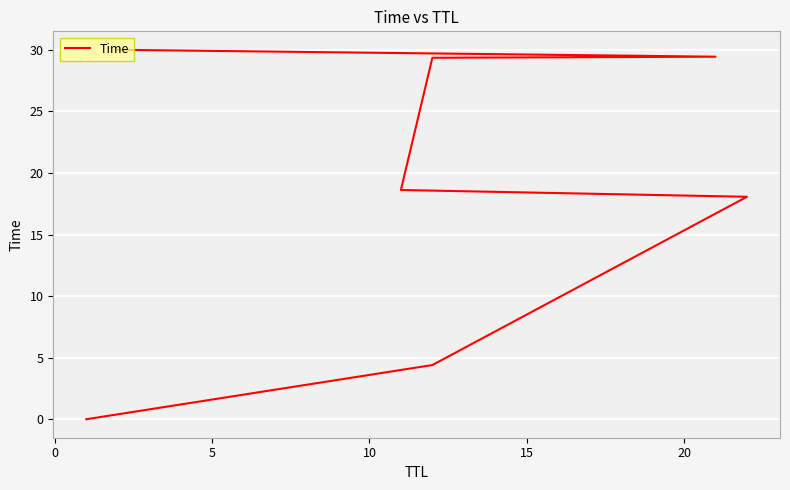

How many data points are less than 18?

2